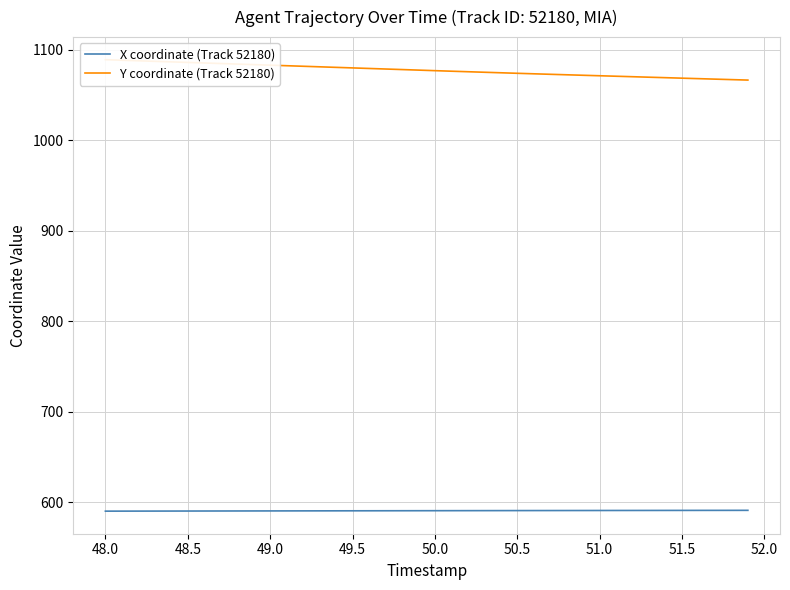

What is the minimum value for X coordinate (Track 52180)?

590.0